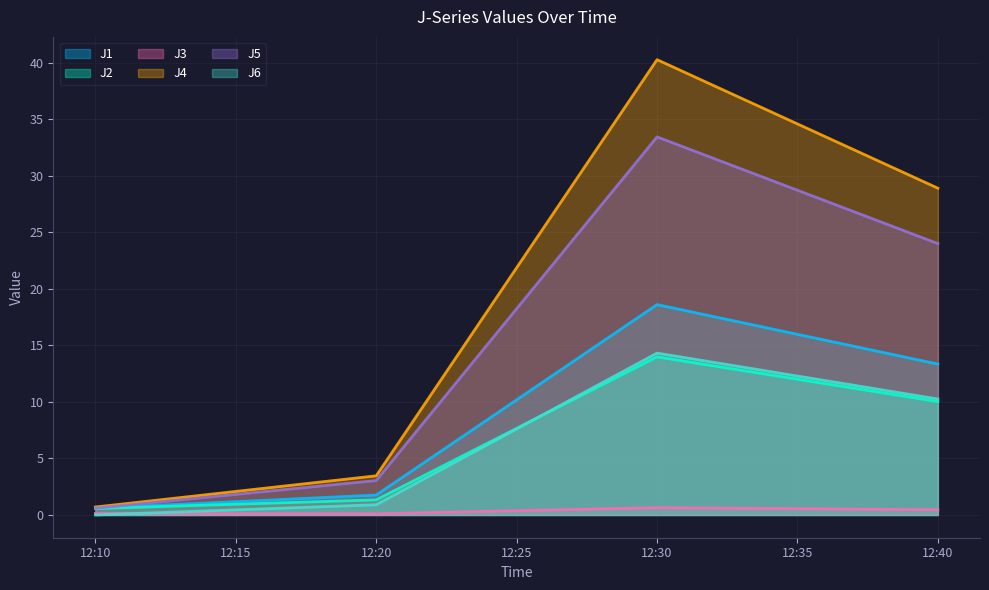

What value does the J2 series have at 12:20?

1.3